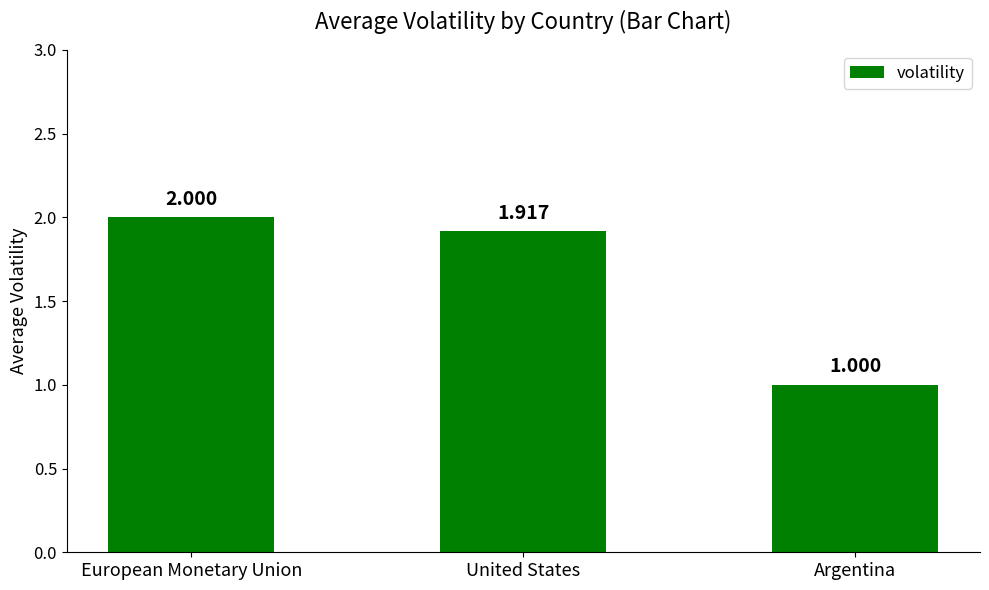

The value at European Monetary Union is 2.0. True or false?

True